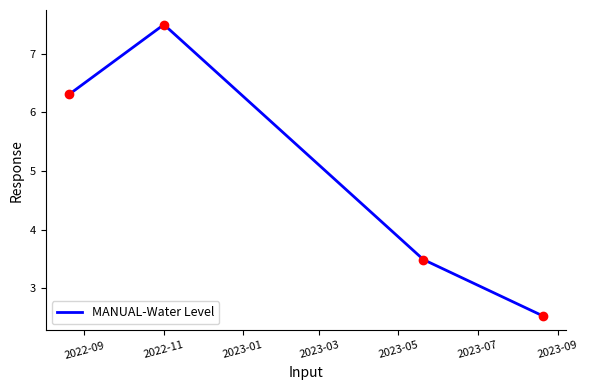

What is the sum of all values?

19.8